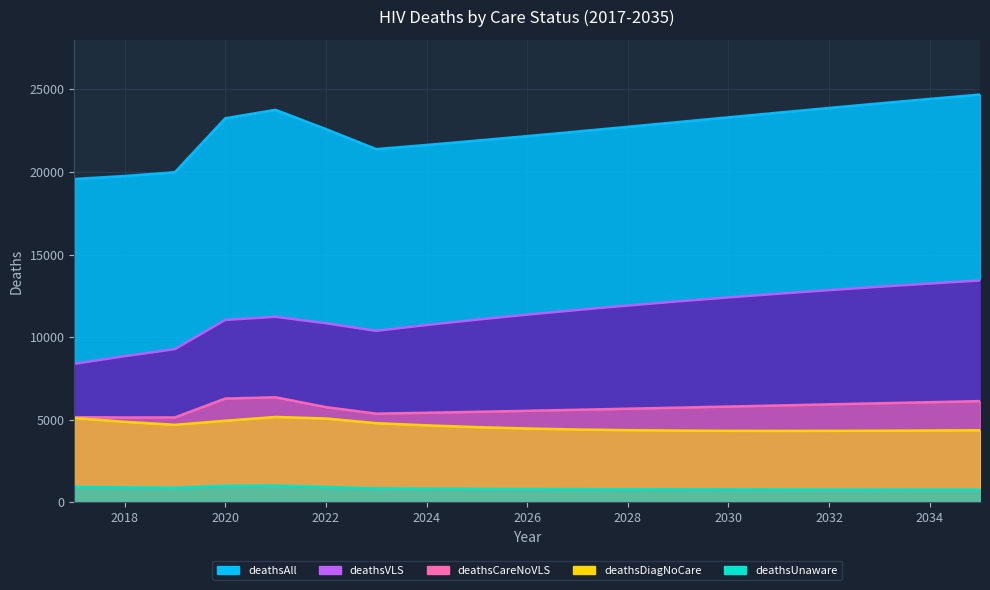

What is the value of the deathsUnaware point at the 15th from the left?

778